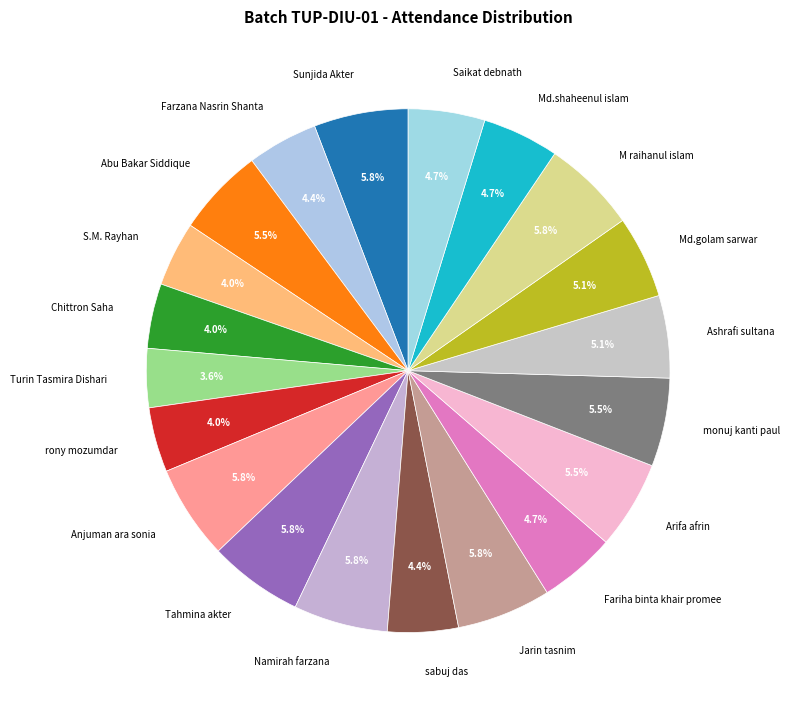

To the nearest percent, what is the difference between the largest and smallest slice percentages?

2%